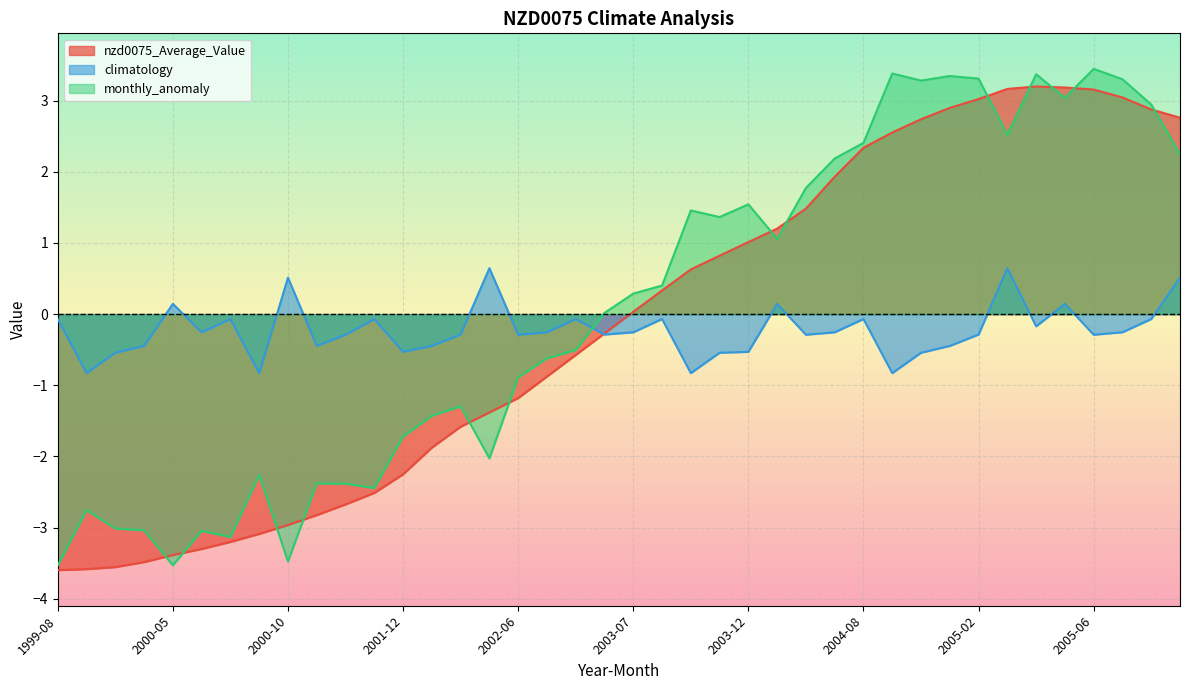

Which series ends up on top after the final intersection of climatology and monthly_anomaly?

monthly_anomaly